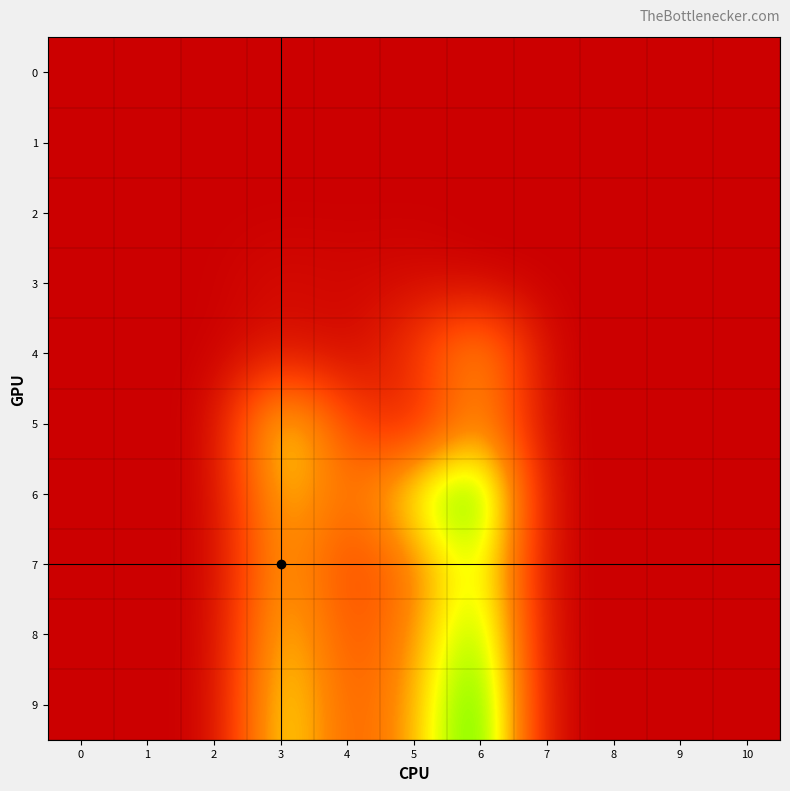

Rank the series at 0 from lowest to highest value.

row_0, row_1, row_2, row_3, row_4, row_5, row_6, row_7, row_8, row_9